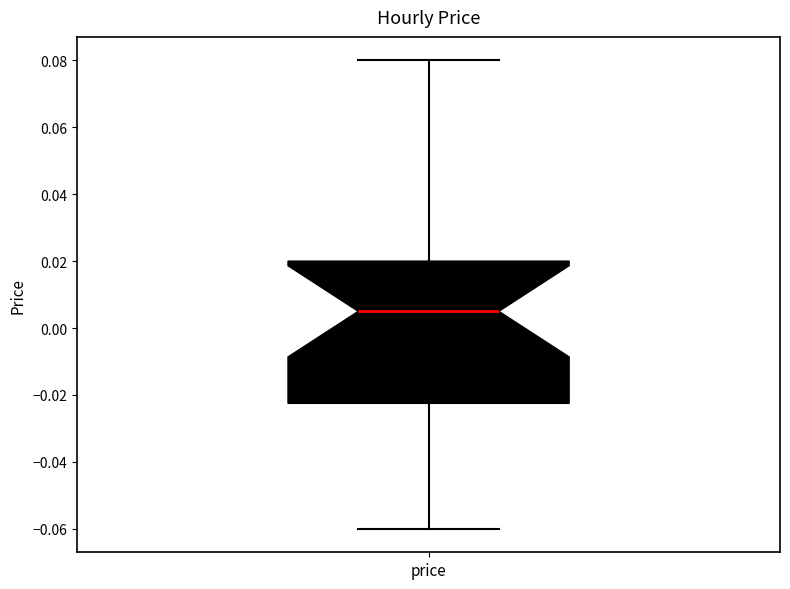

Where does the median line of the box for price sit on the y-axis? The values are not printed on the chart, so give them approximately, as read against the axis.

0.006